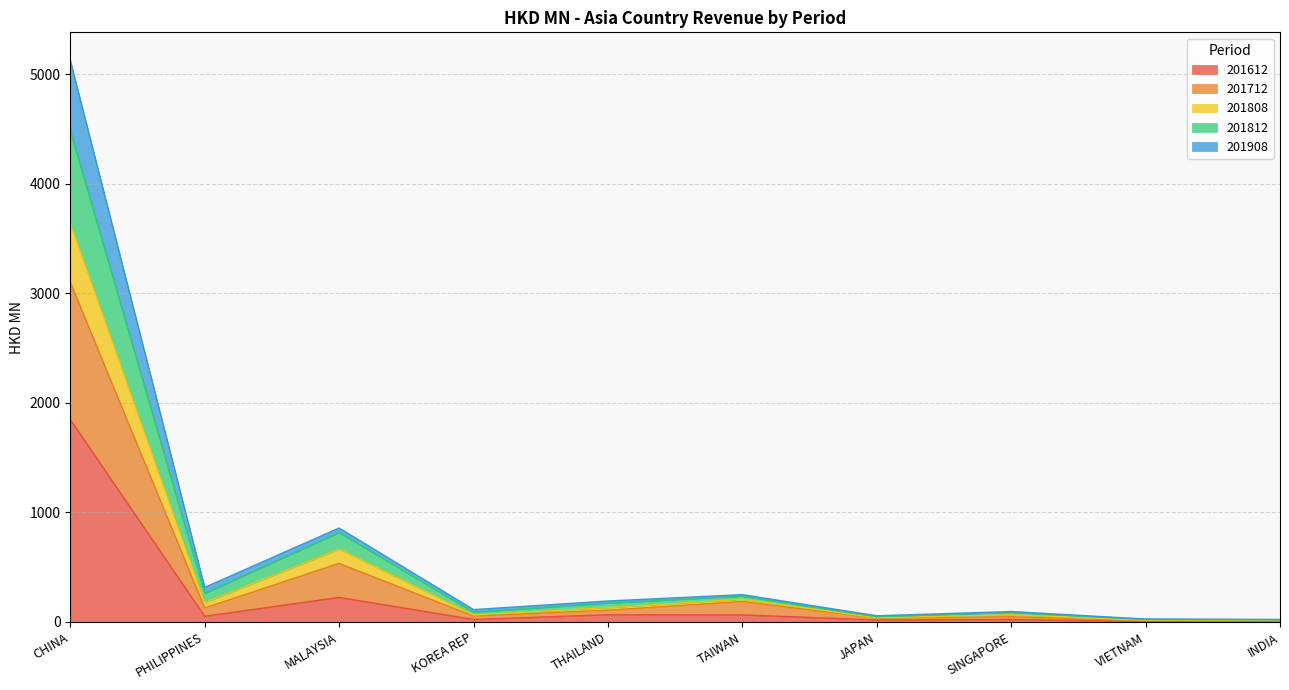

At which label does 201612 reach its peak?

CHINA